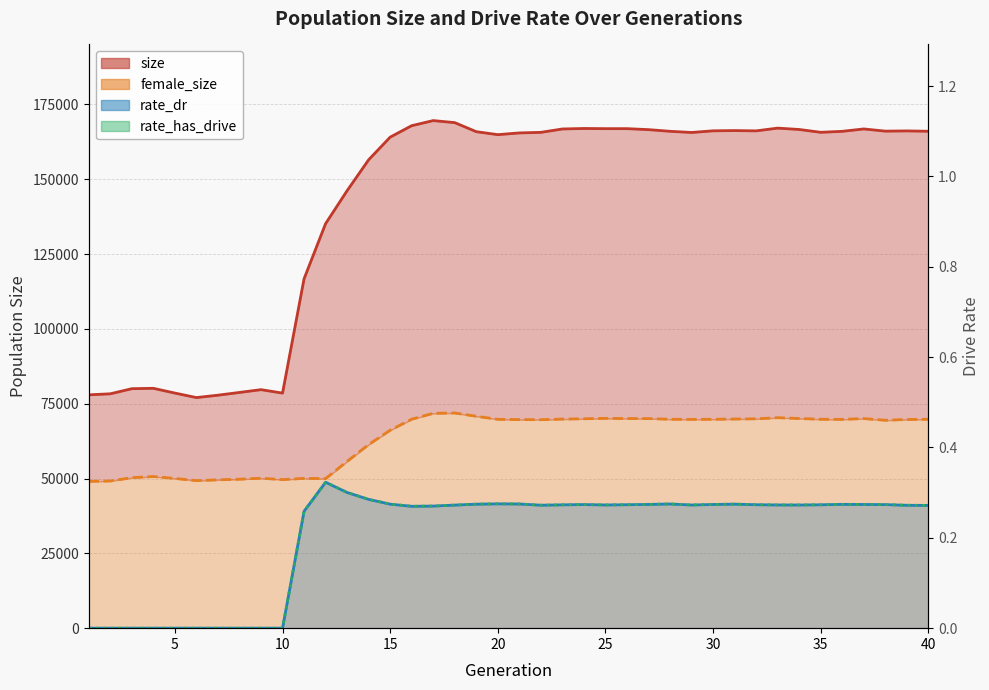

True or false: rate_has_drive and female_size cross at least once.

False